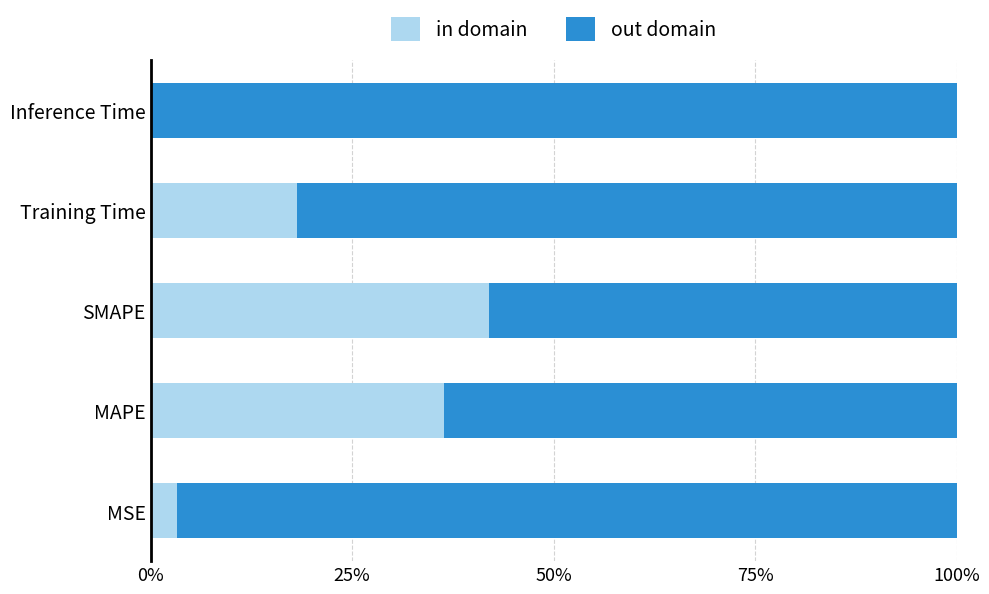

What is the highest value of the in domain series?

0.4